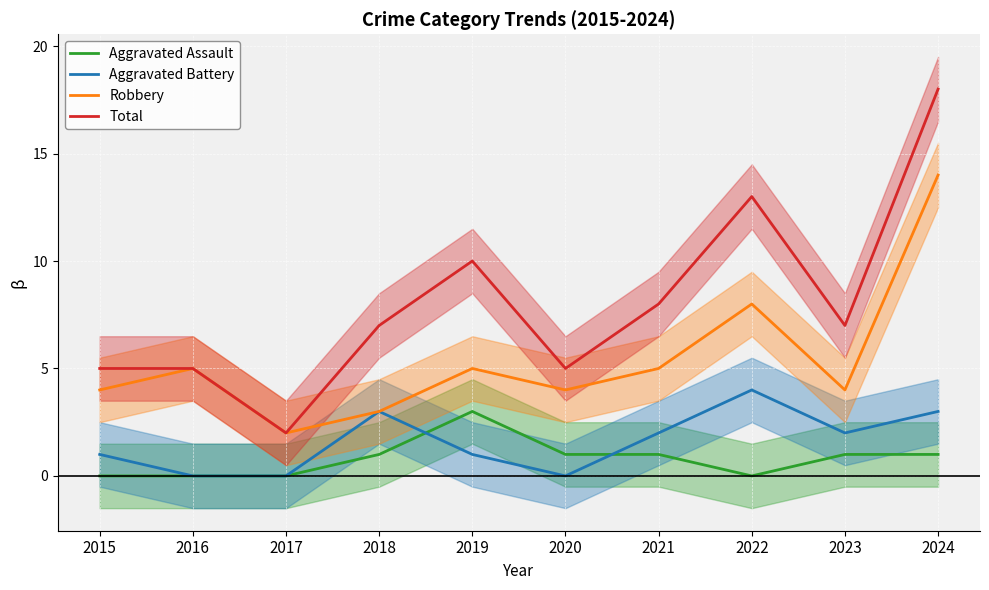

Is it true that Robbery equals 3 at 2015?

False